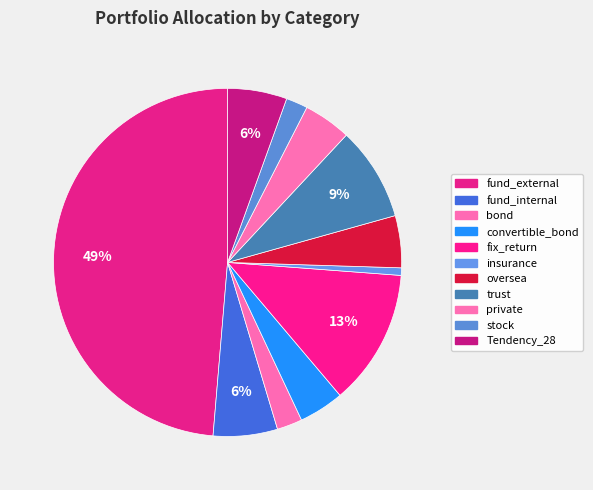

To the nearest percent, what percentage of the pie is bond?

2%